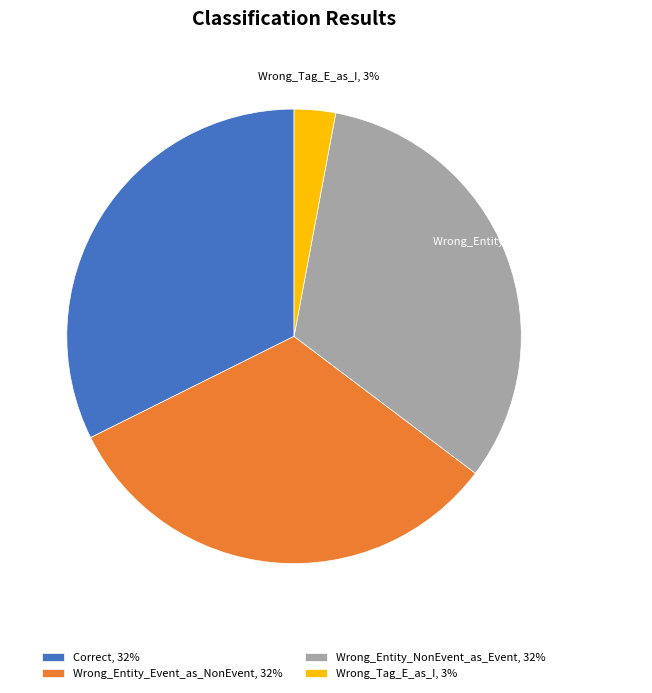

Which category has the smallest portion of the pie?

Wrong_Tag_E_as_I